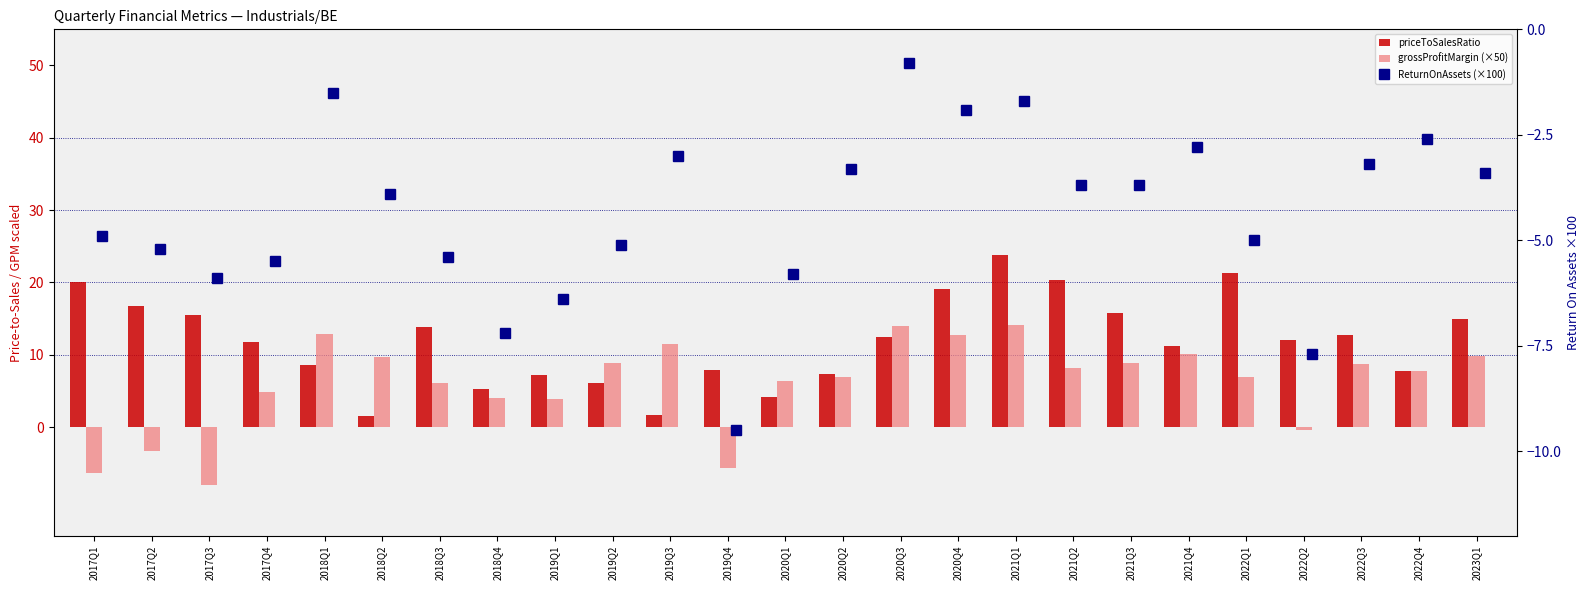

What is the difference between the second highest and minimum values in the priceToSalesRatio series?

19.7